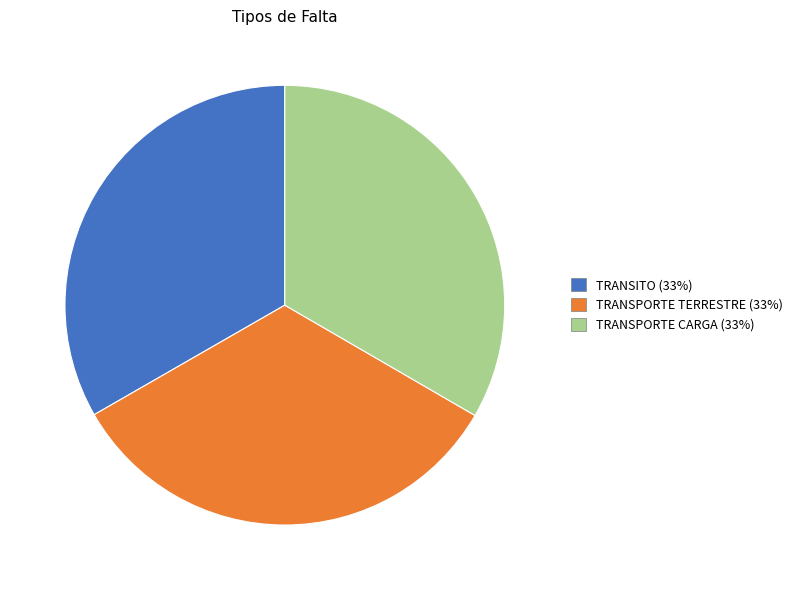

Approximately how many times larger is the value at TRANSPORTE TERRESTRE compared to TRANSITO?

1.0